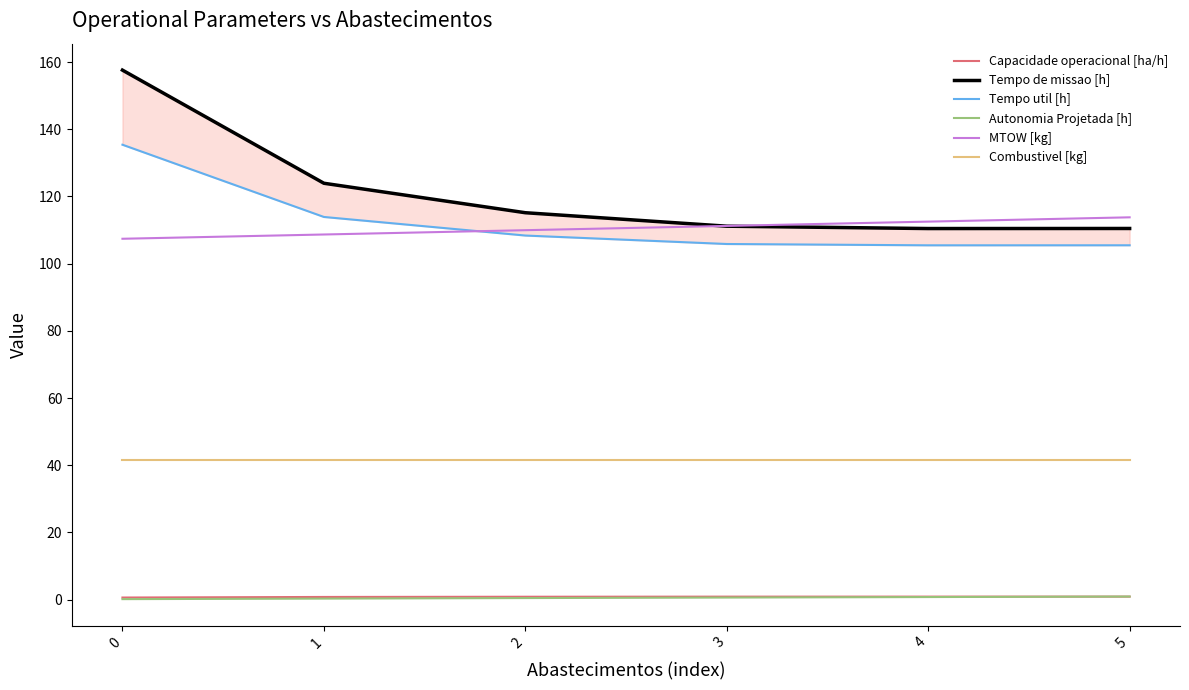

True or false: Tempo util [h] has a value of 57.3 at 2.

False